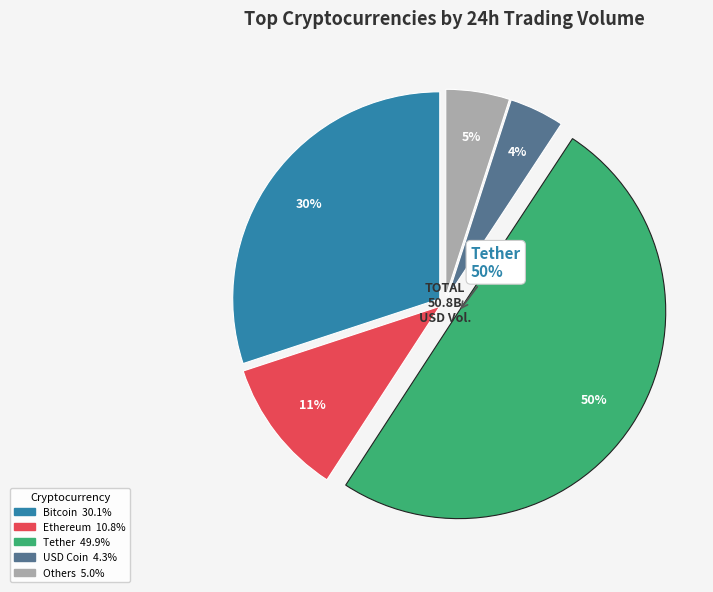

To the nearest percent, what percentage of the pie is Bitcoin?

30%